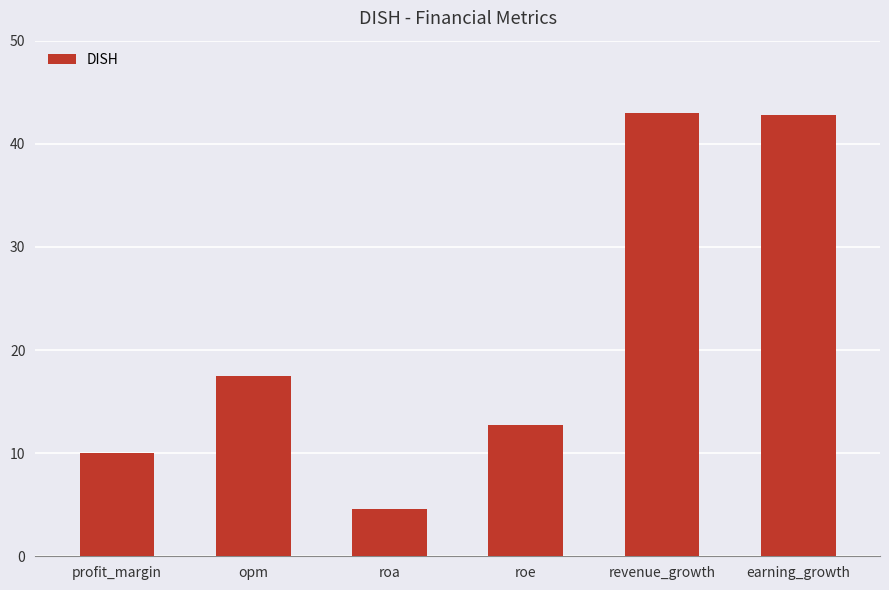

What is the difference between the second highest and second lowest values?

32.8